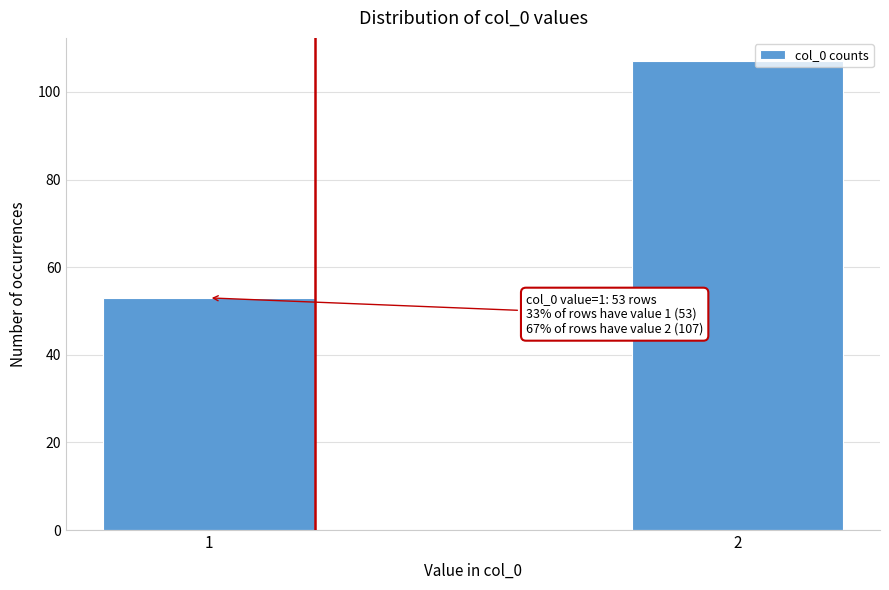

Reading right to left, transcribe all the data shown in this chart.

2=107	1=53